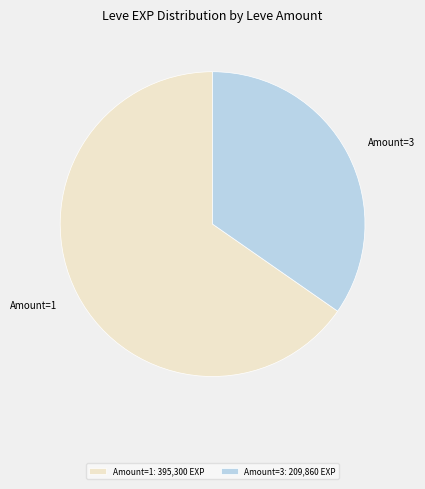

Approximately how many times larger is the value at Amount=3 compared to Amount=1?

0.5